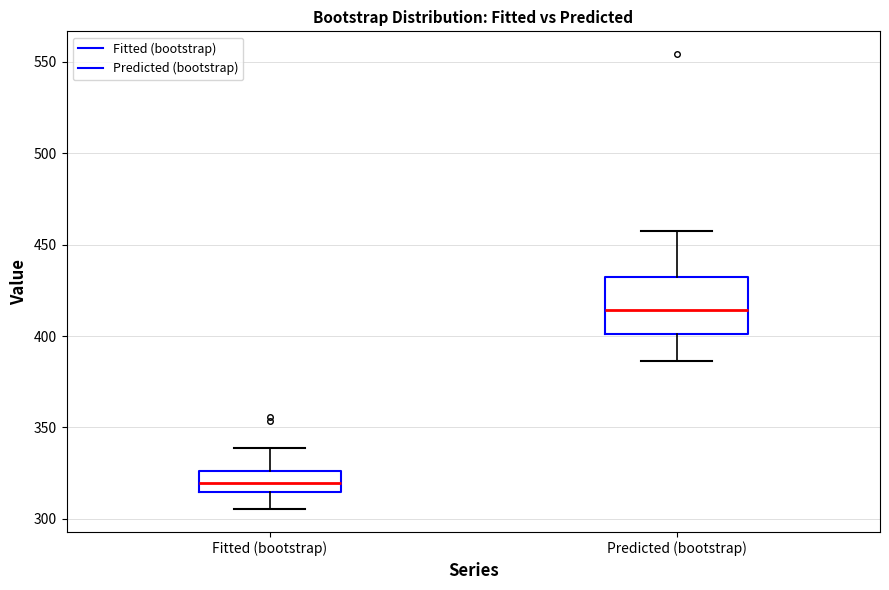

Where is the upper edge of the box for Predicted (bootstrap) on the y-axis? The values are not printed on the chart, so give them approximately, as read against the axis.

430